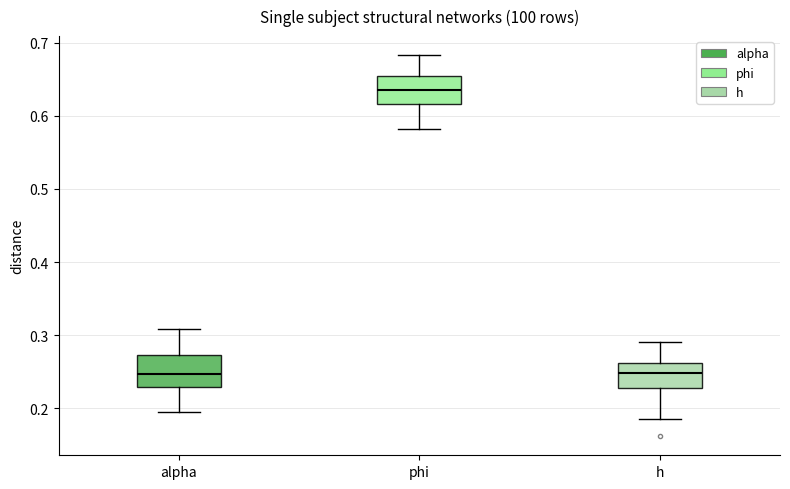

Reading left to right, transcribe this box plot: for each box, give where its median line is, the range the box spans, and where its two whiskers end, as read against the y-axis. The values are not printed on the chart, so give them approximately, as read against the axis.

alpha: median 0.25, box 0.23 to 0.27, whiskers 0.20 to 0.31
phi: median 0.64, box 0.62 to 0.66, whiskers 0.58 to 0.68
h: median 0.25, box 0.23 to 0.26, whiskers 0.19 to 0.29